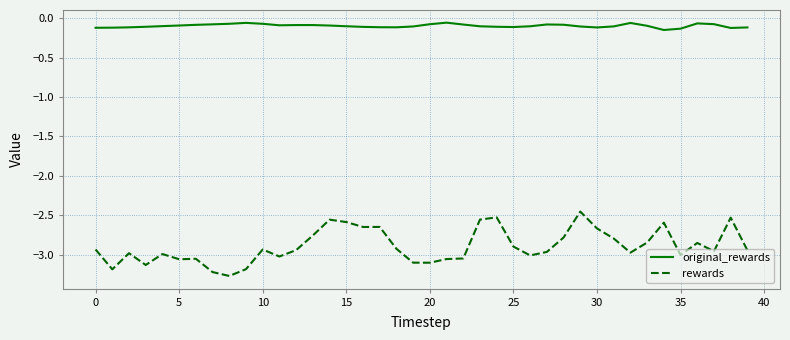

List the series in order of their peak value, lowest first.

rewards, original_rewards